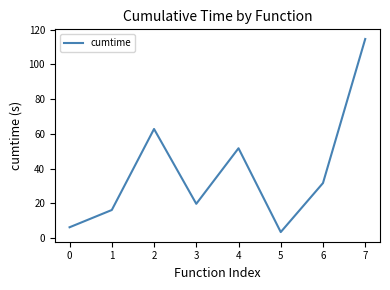

What is the minimum value shown in the chart?

3.5